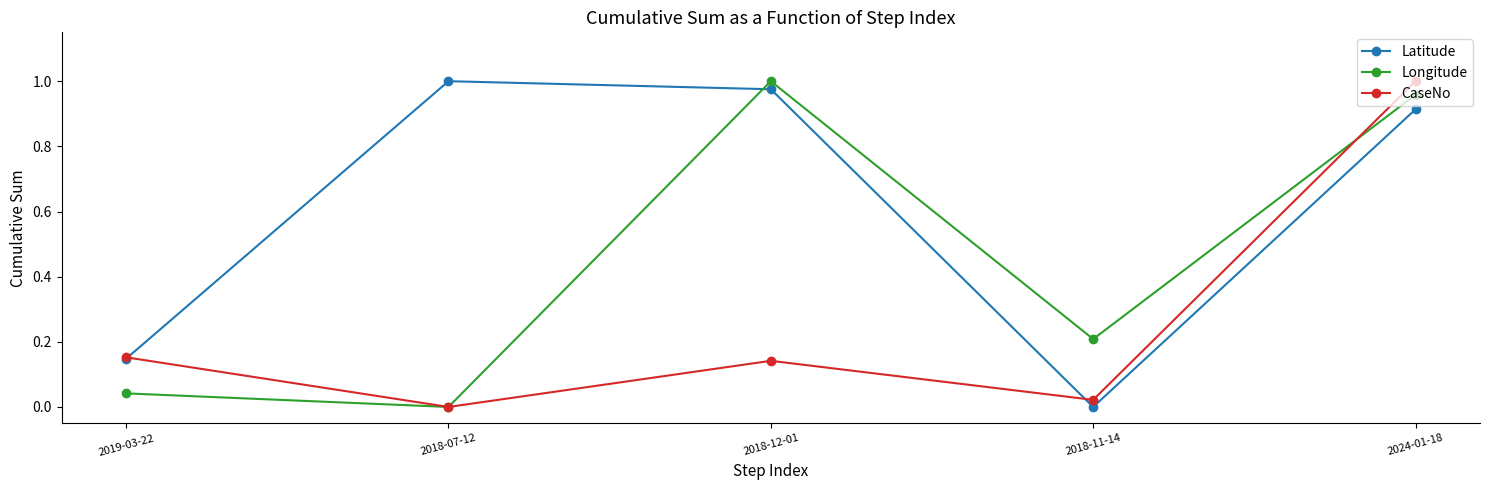

How many values in Longitude are above zero?

4